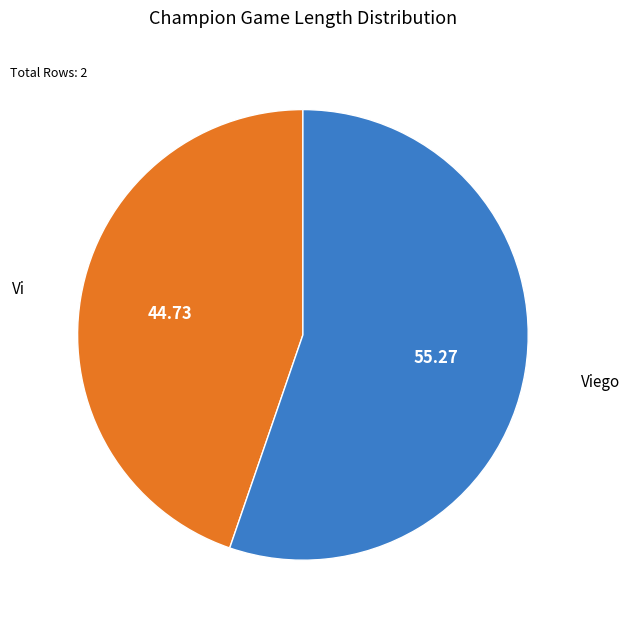

Does Vi account for over 50% of the chart?

No